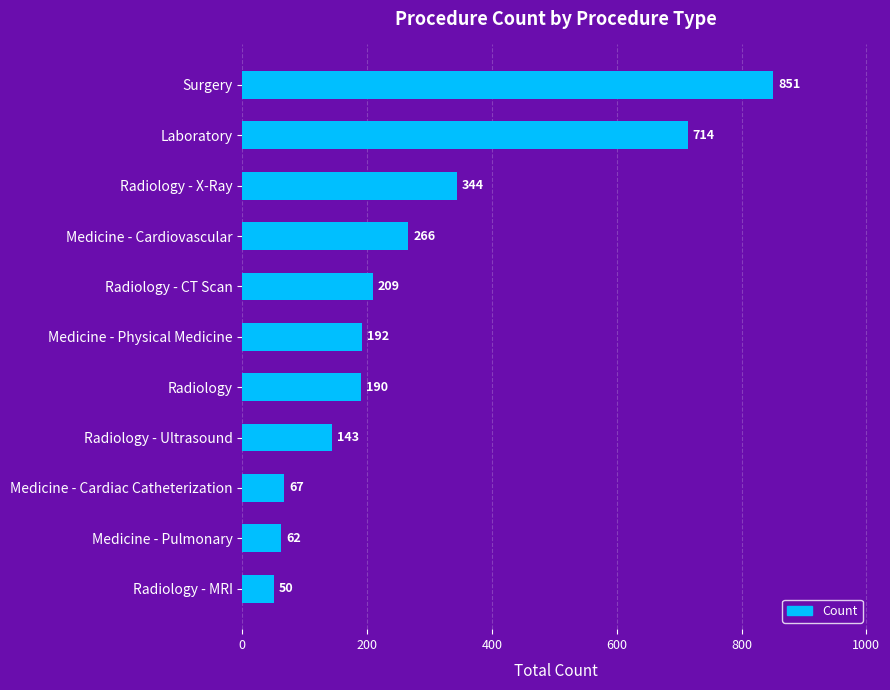

The value at Radiology - X-Ray is 600. True or false?

False